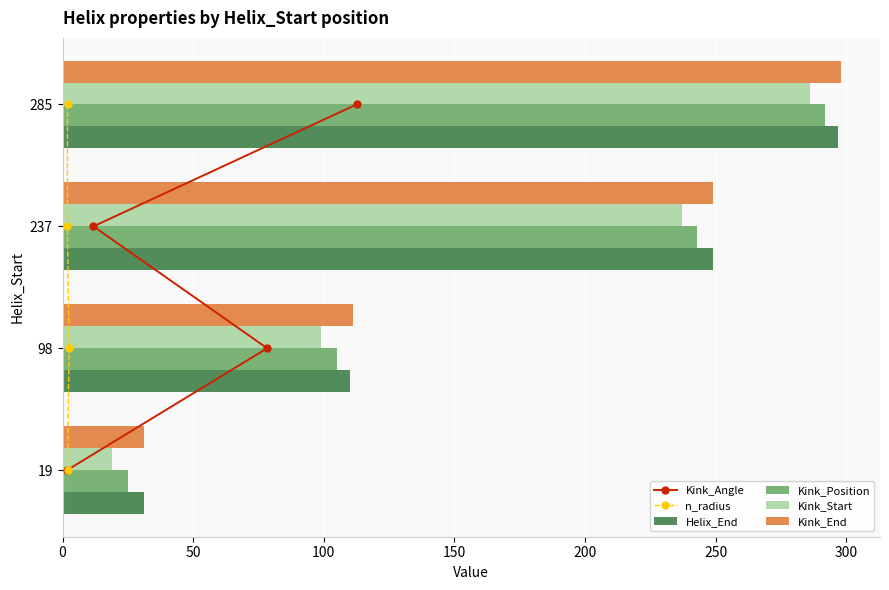

What is the highest value of the n_radius series?

3